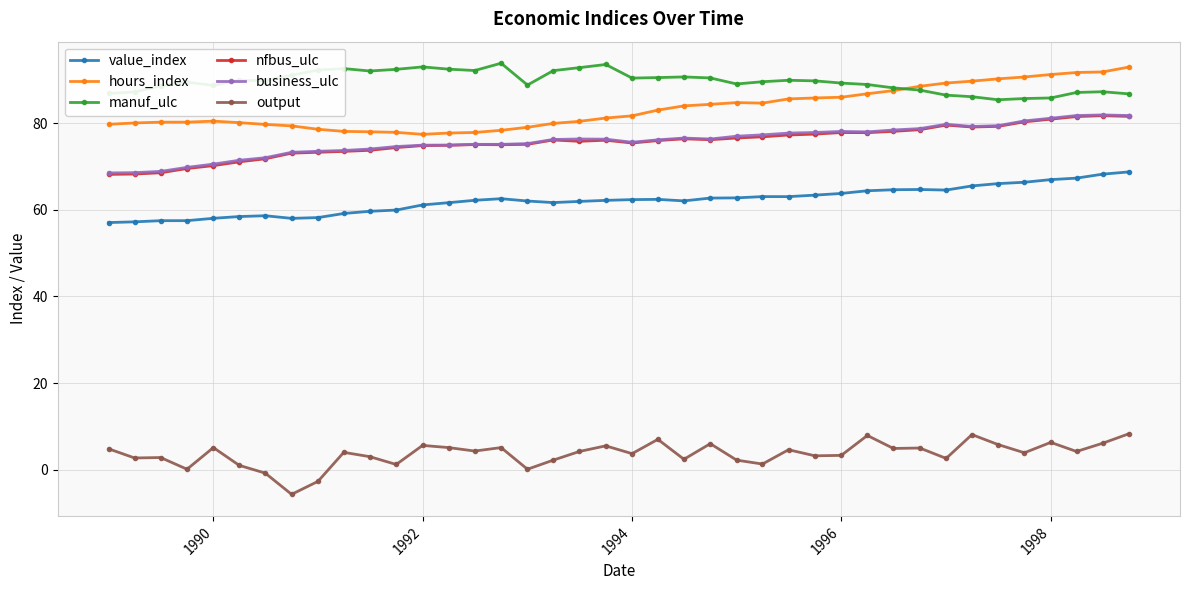

True or false: nfbus_ulc and business_ulc intersect in this chart.

False